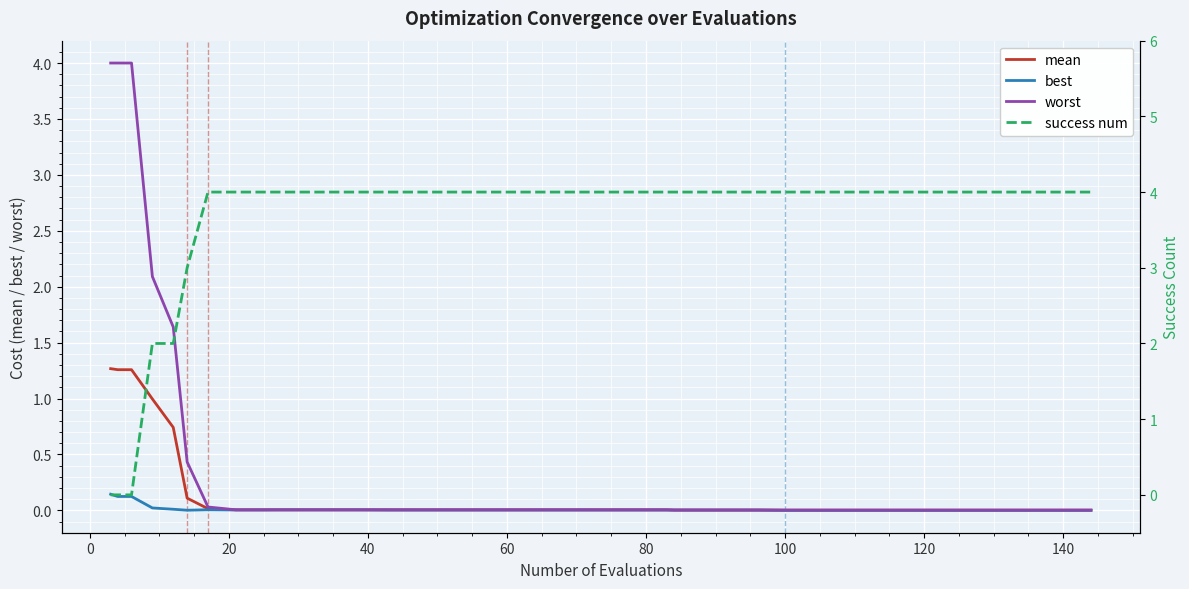

What is the difference between the second highest and second lowest values in the worst series?

4.0